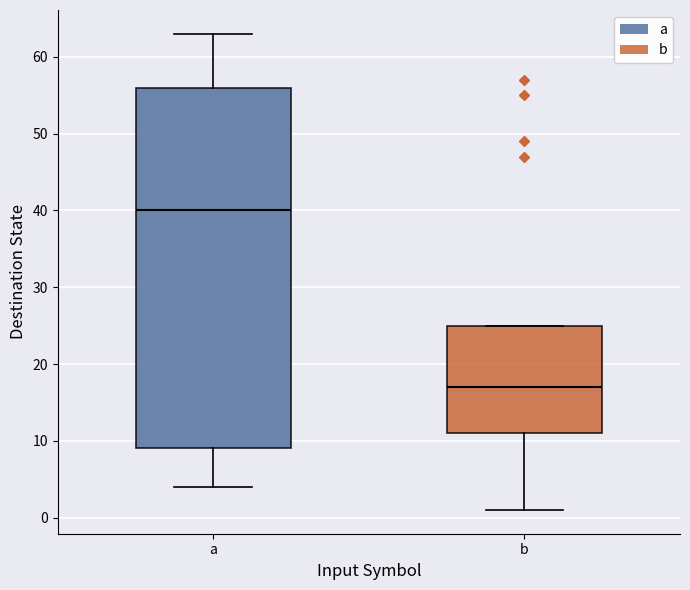

Reading left to right, transcribe this box plot: for each box, give where its median line is, the range the box spans, and where its two whiskers end, as read against the y-axis. The values are not printed on the chart, so give them approximately, as read against the axis.

a: median 40, box 9 to 56, whiskers 4 to 63
b: median 17, box 11 to 25, whiskers 1 to 25